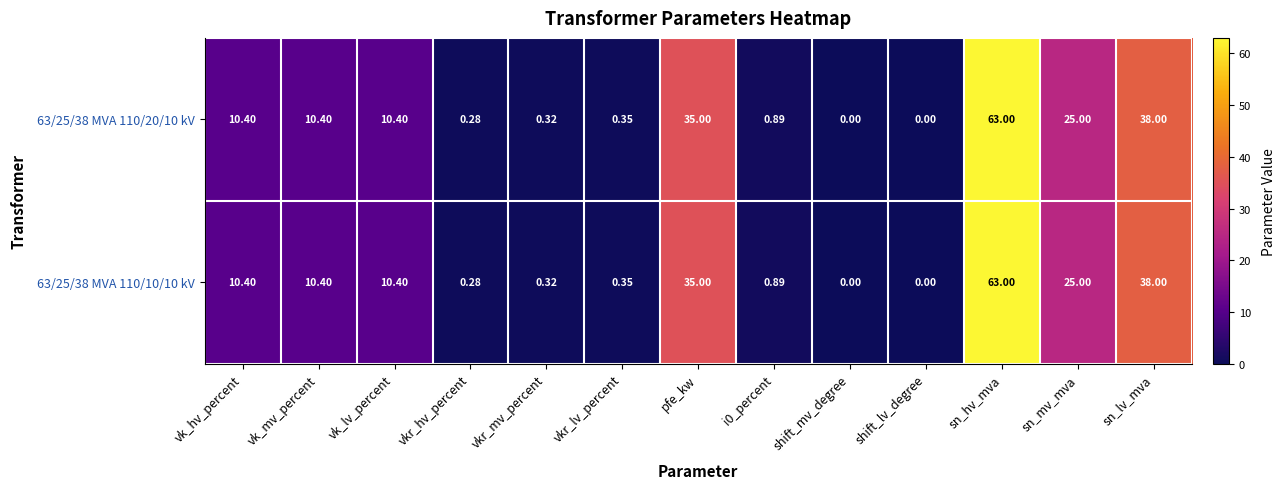

How many data points does each series have?

13